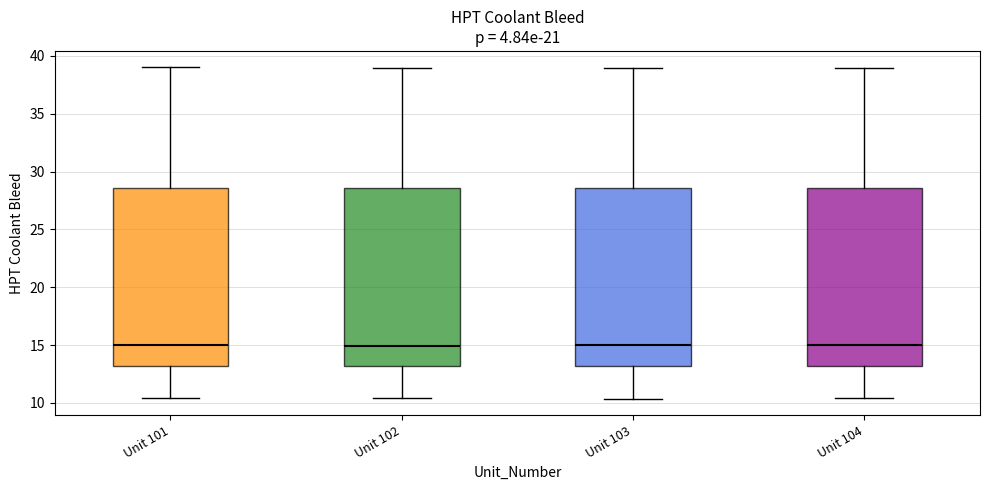

Where is the lower edge of the box for Unit 102 on the y-axis? The values are not printed on the chart, so give them approximately, as read against the axis.

13.0